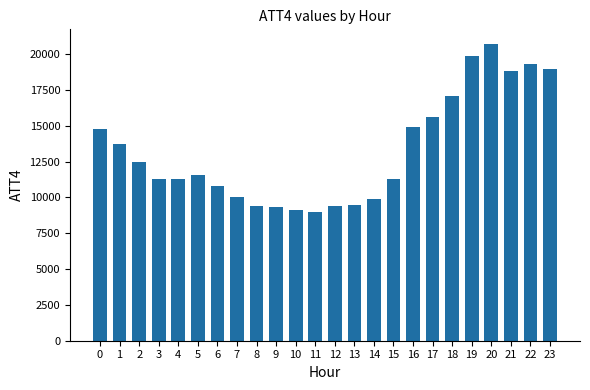

What is the ratio of the value at 23 to the value at 18?

1.1